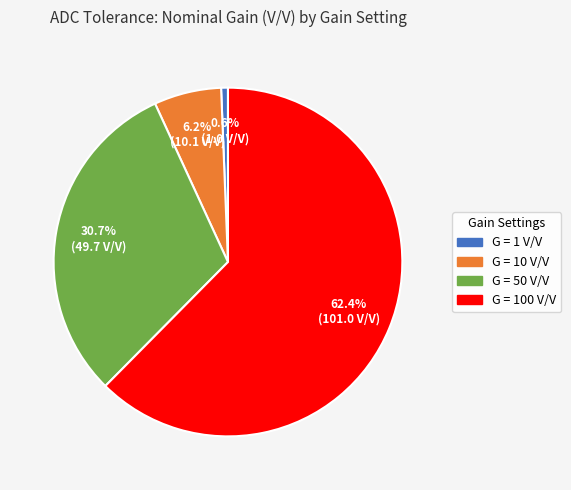

What percentage is NOT represented by G = 1 V/V?

99.4%